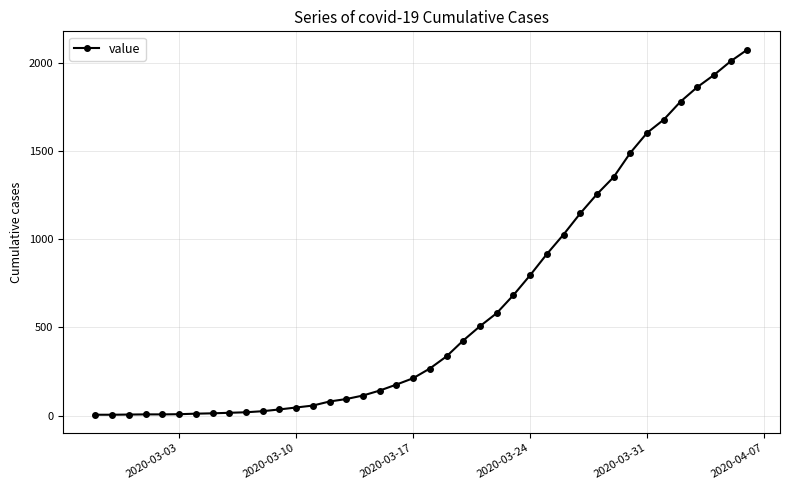

What is the greatest value displayed?

2076